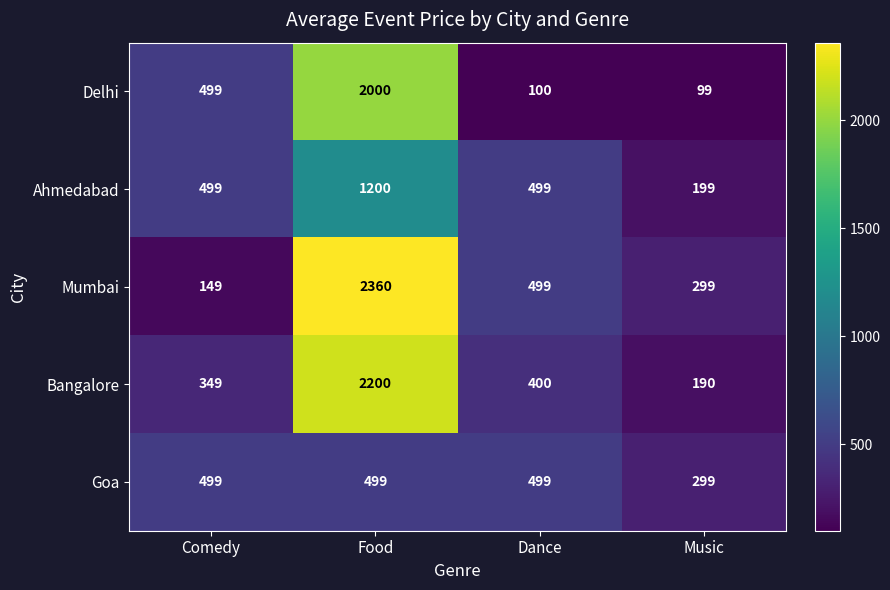

How many values in the Bangalore series are below 400?

2